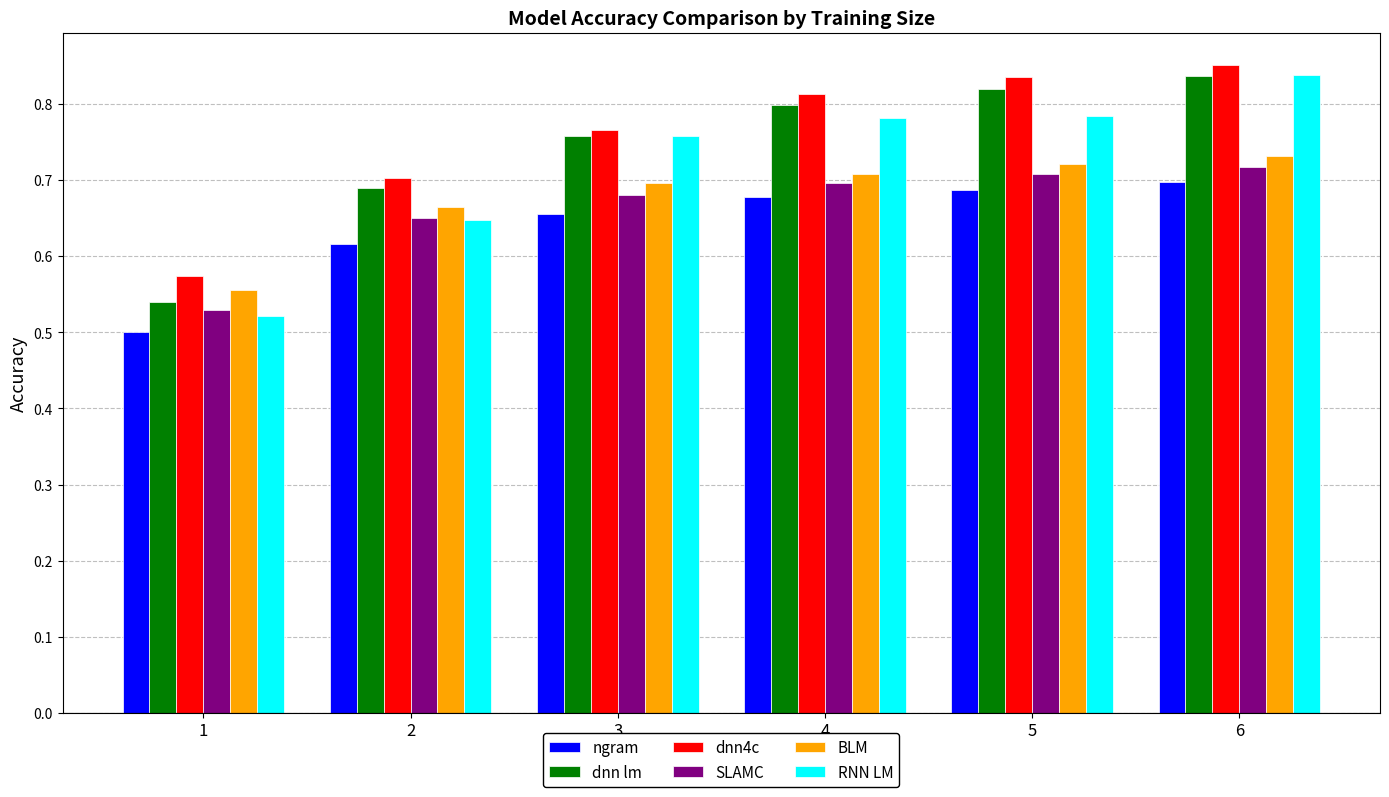

True or false: BLM has a value of 1.0 at 5.

False